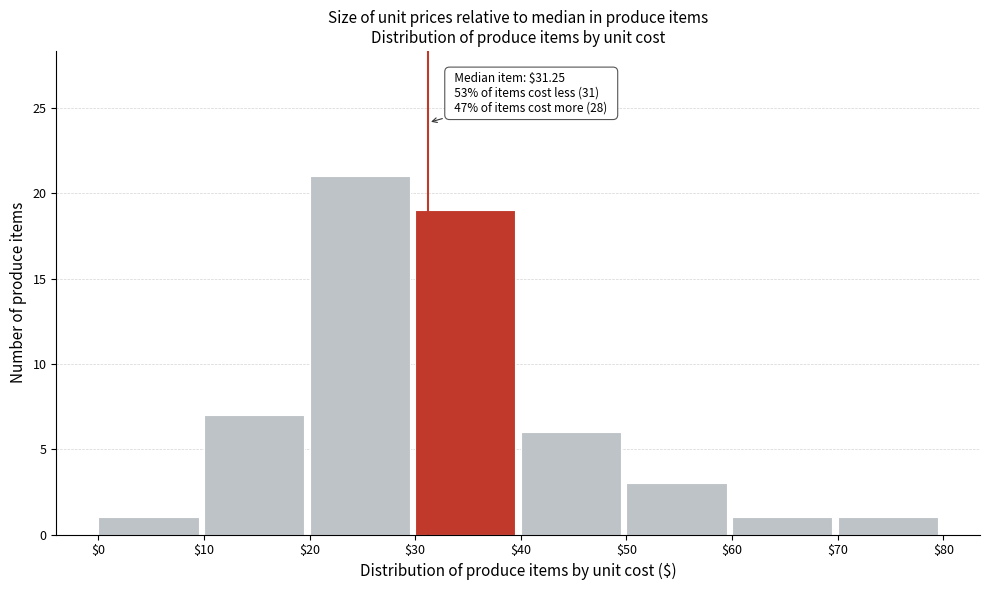

Over which range of the x-axis is the bar tallest?

$20 to $30